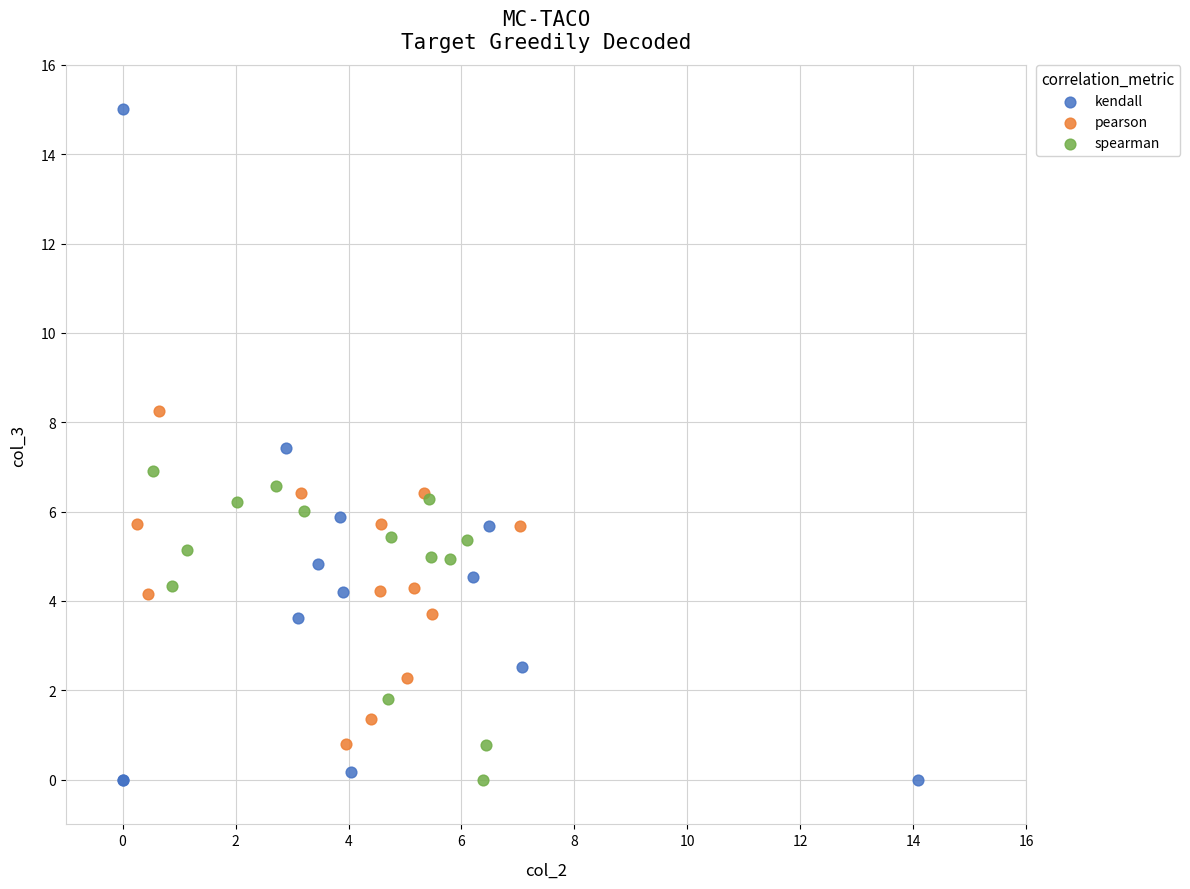

Which series has the largest Y range (max minus min)?

kendall